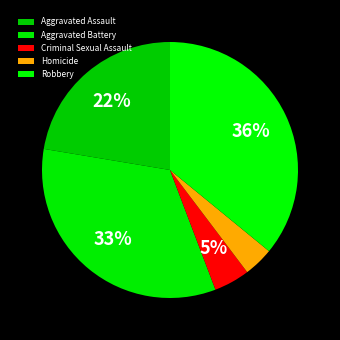

To the nearest percent, what is the combined percentage of Homicide and Aggravated Battery?

37%